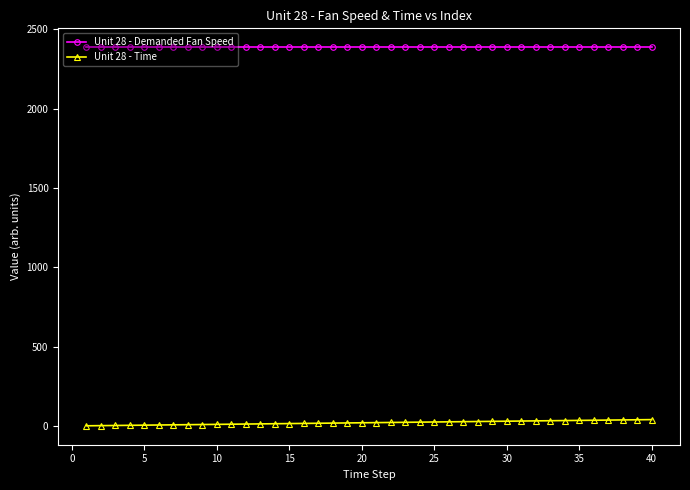

True or false: Unit 28 - Demanded Fan Speed and Unit 28 - Time cross at least once.

False